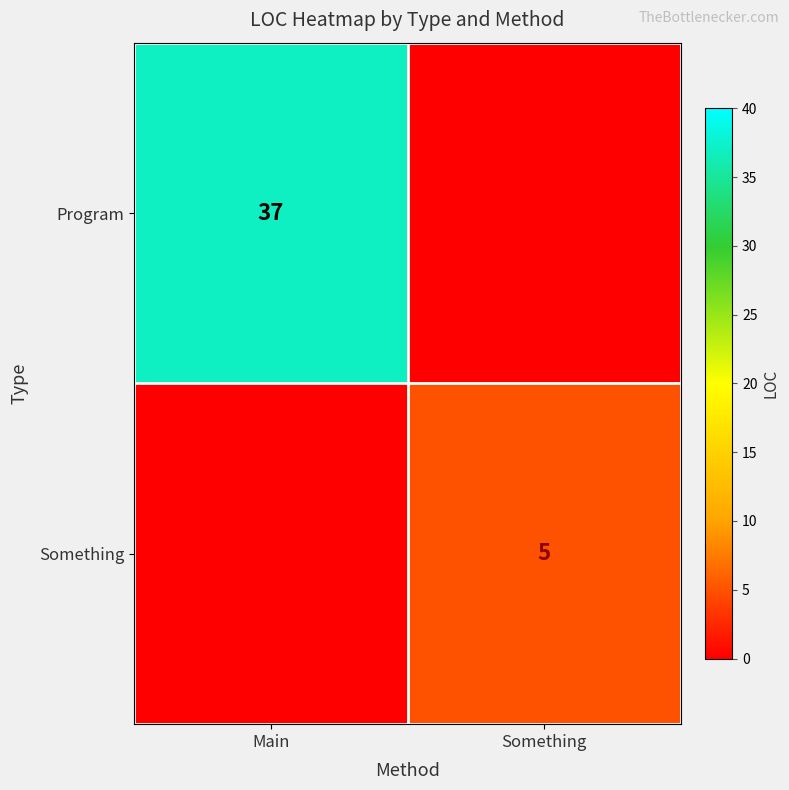

What is the sum of the Program values at Main and Something?

37